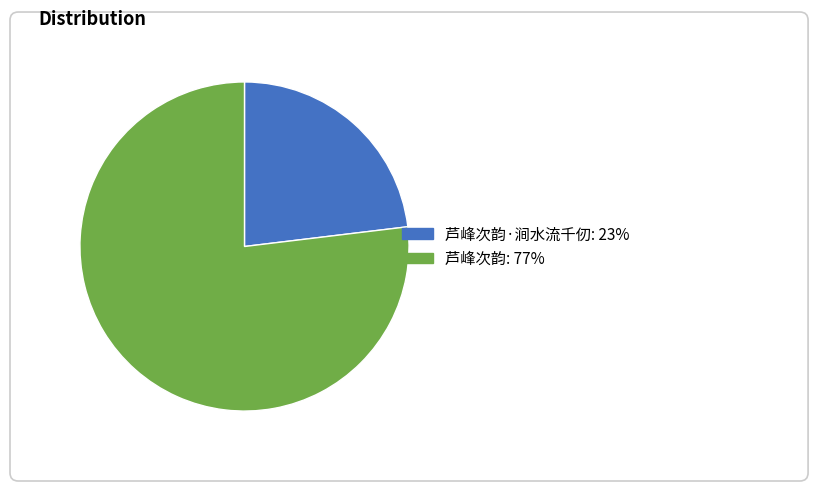

What percentage is the 芦峰次韵·涧水流千仞 slice, to the nearest percent?

23%